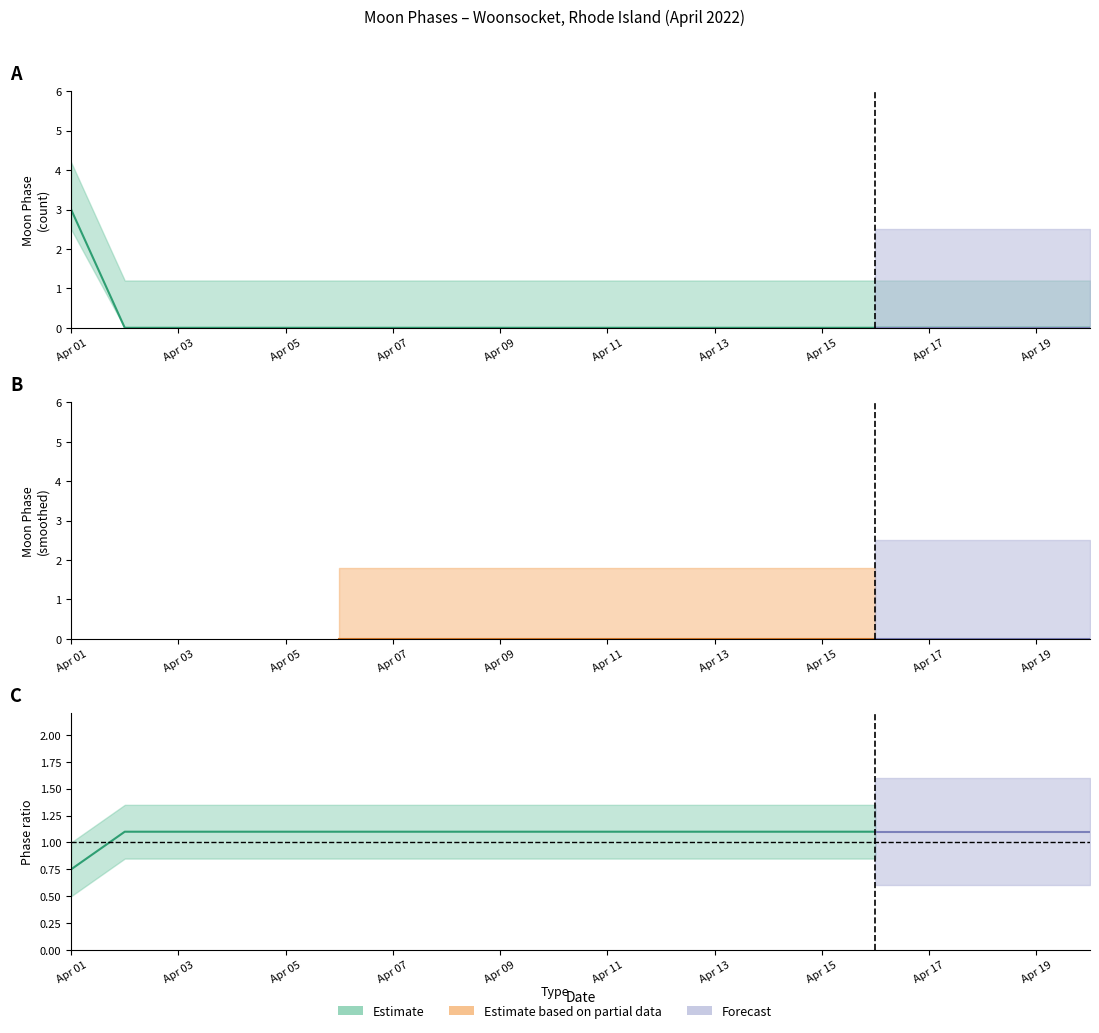

What is the change in value from Apr 01 to Apr 15?

-3